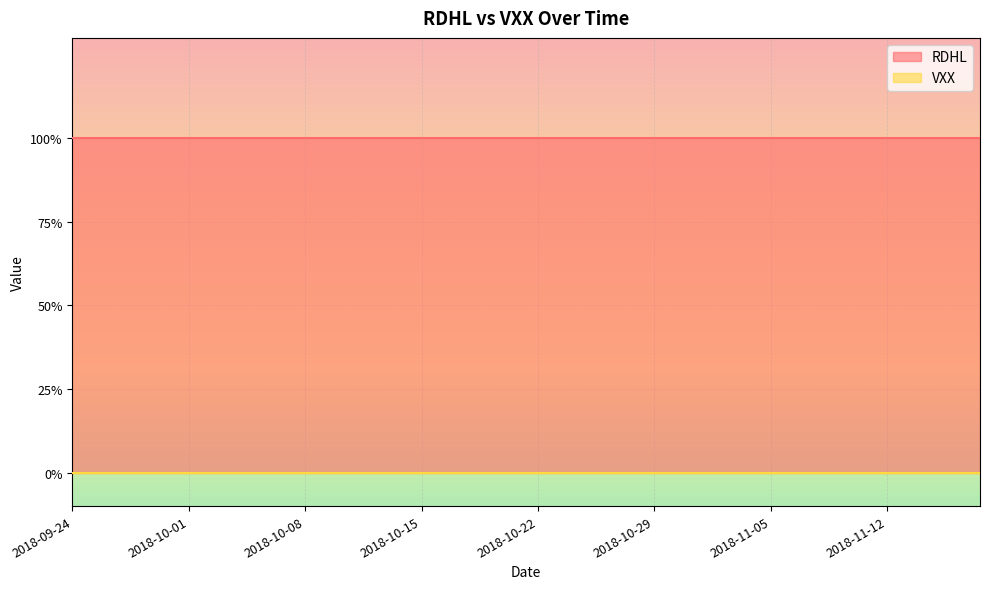

What is the label of the 21st point from the right?

2018-10-19